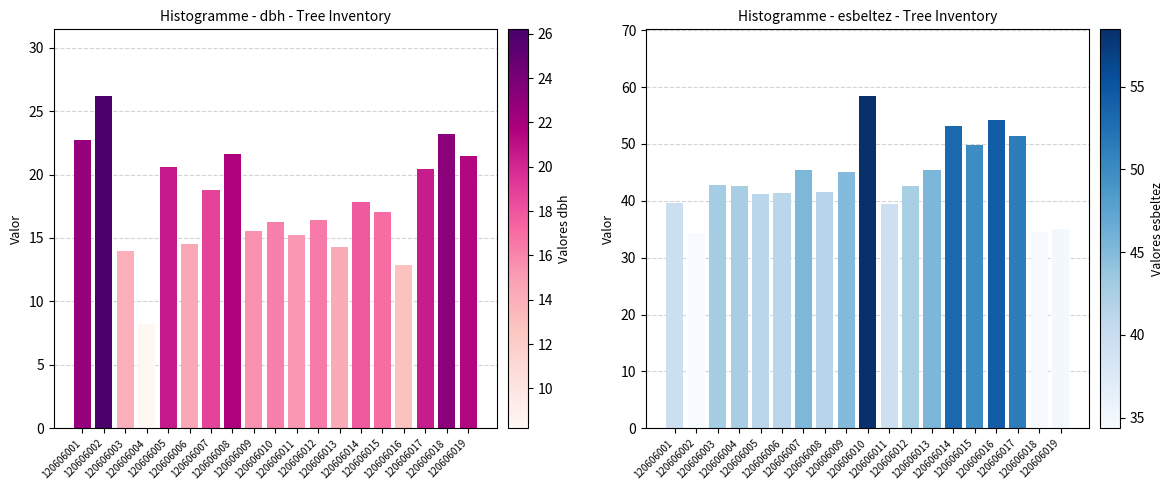

How many data points does each series have?

19